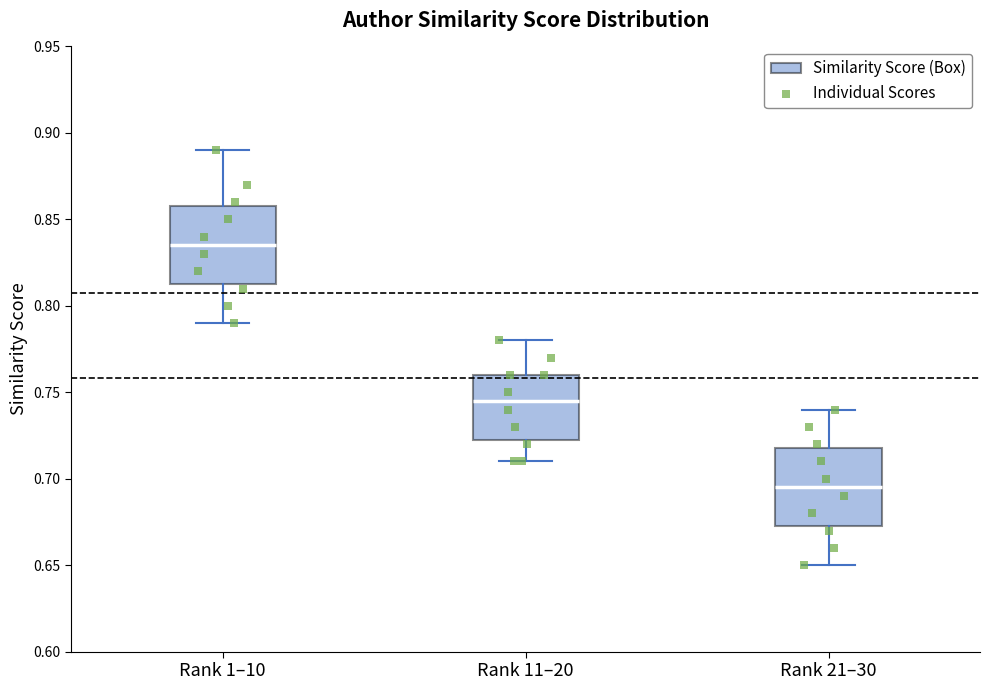

Which box has the lowest median line?

Rank 21–30